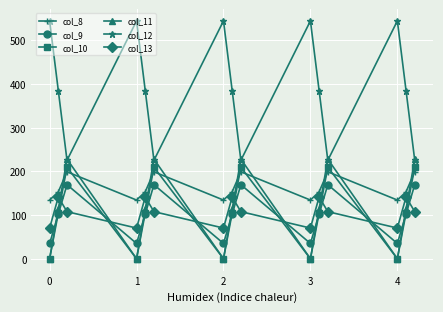

Reading right to left, transcribe all the data shown in this chart.

col_8: 199.0	153.2	134.3	199.0	153.2	134.3	199.0	153.2	134.3	199.0	153.2	134.3	199.0	153.2	134.3
col_9: 169.5	102.3	35.0	169.5	102.3	35.0	169.5	102.3	35.0	169.5	102.3	35.0	169.5	102.3	35.0
col_10: 209.6	104.8	0.0	209.6	104.8	0.0	209.6	104.8	0.0	209.6	104.8	0.0	209.6	104.8	0.0
col_11: 228.0	114.0	0.0	228.0	114.0	0.0	228.0	114.0	0.0	228.0	114.0	0.0	228.0	114.0	0.0
col_12: 225.2	384.7	544.3	225.2	384.7	544.3	225.2	384.7	544.3	225.2	384.7	544.3	225.2	384.7	544.3
col_13: 107.8	141.2	70.2	107.8	141.2	70.2	107.8	141.2	70.2	107.8	141.2	70.2	107.8	141.2	70.2